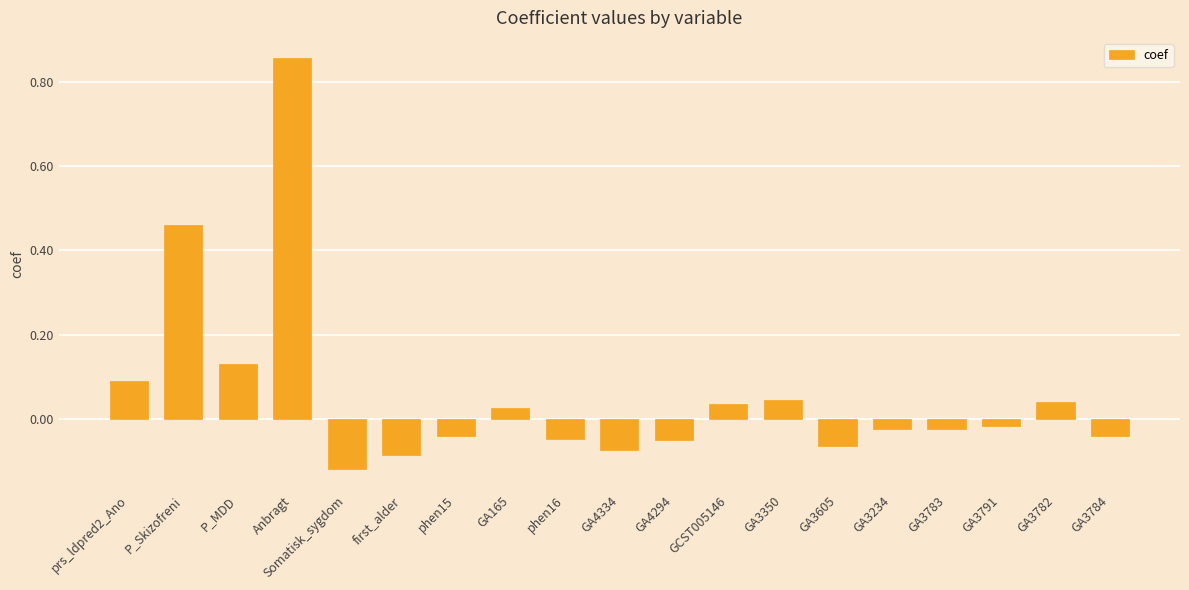

How many bars are there in total?

19